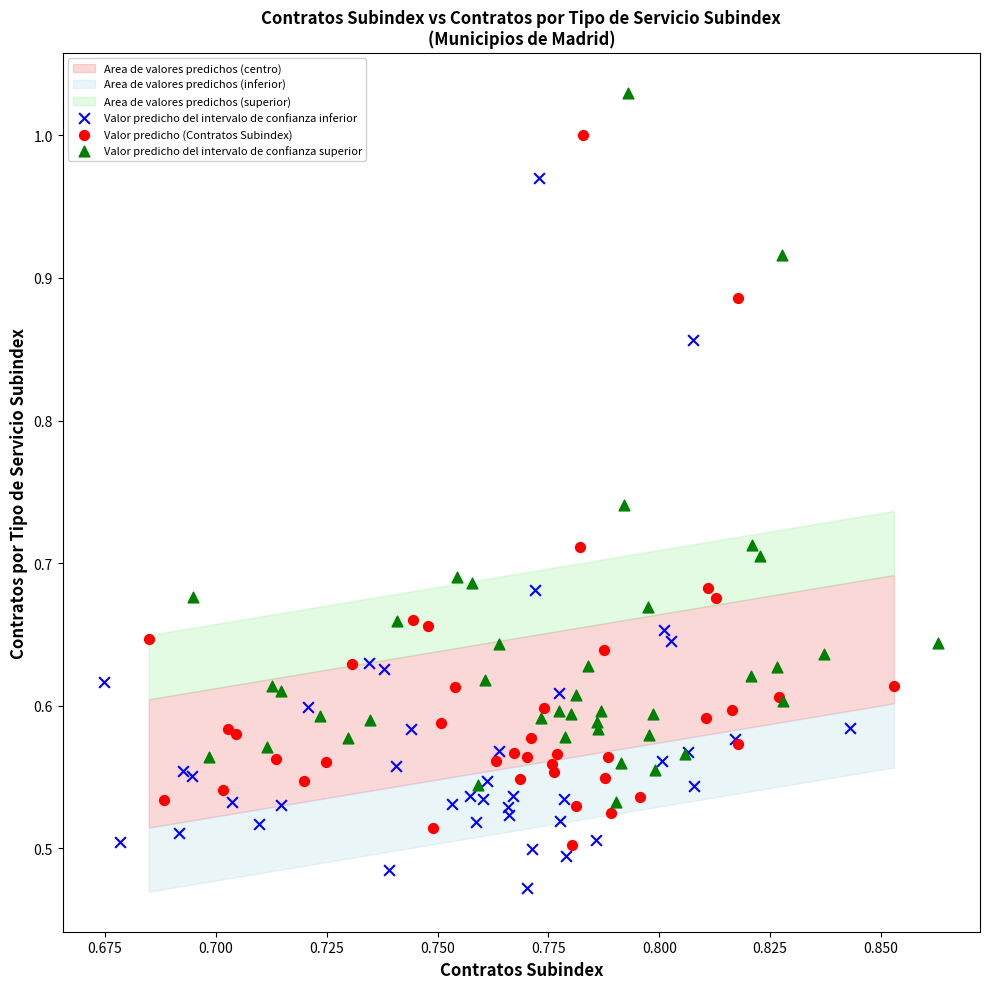

Which series contains the lowest Y value?

Valor predicho del intervalo de confianza inferior